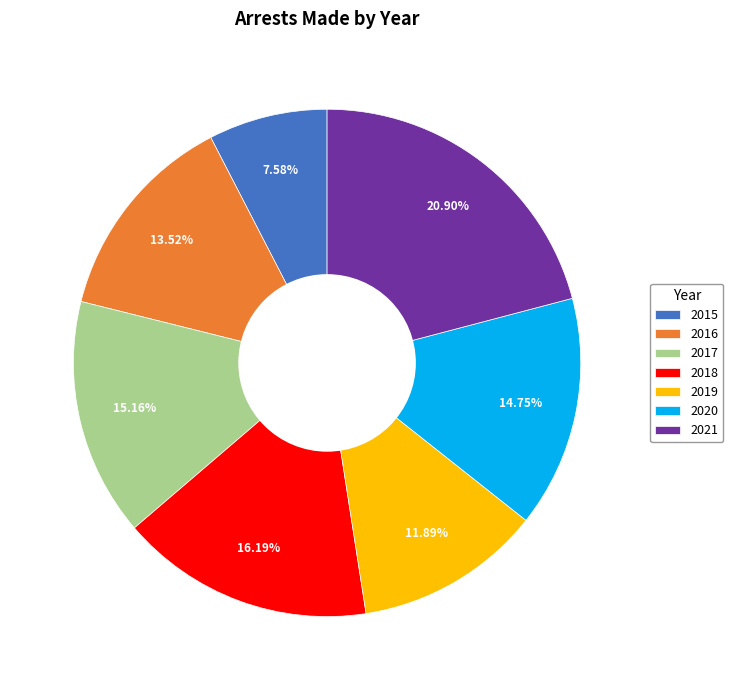

Combined, do 2020 and 2017 account for over 50%?

No